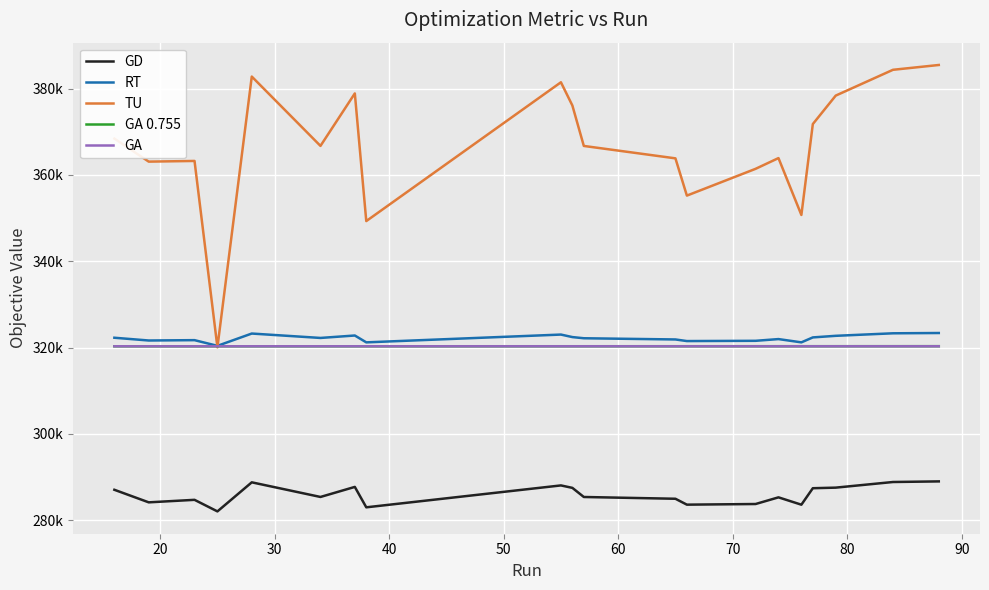

True or false: GA and TU cross at least once.

True